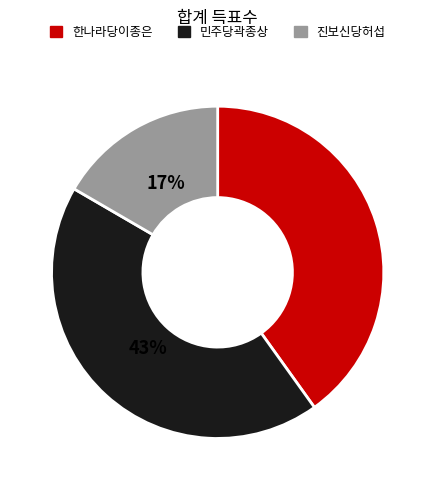

Count the number of slices in the pie.

3